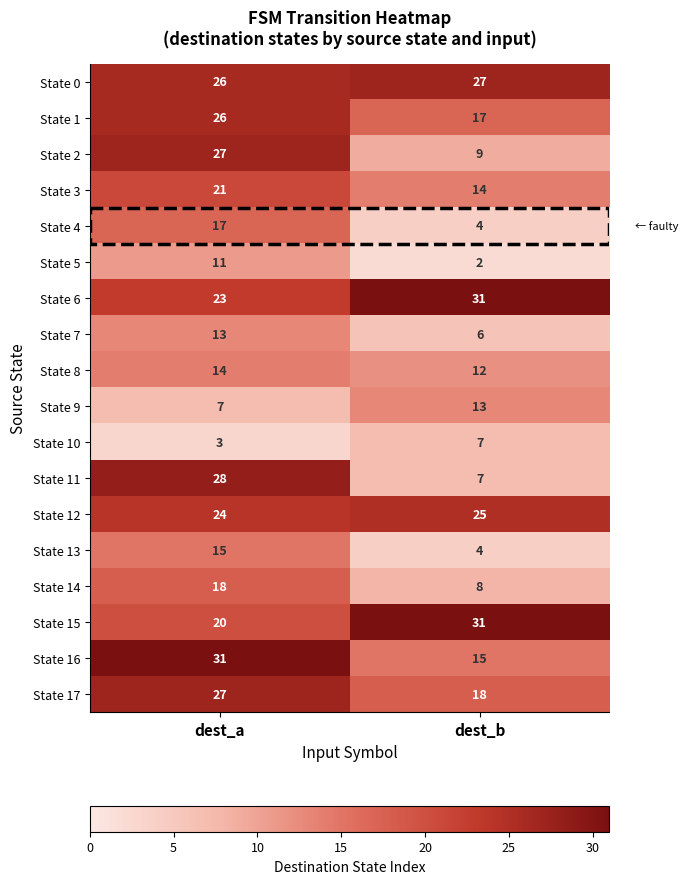

At which category is the sum across all series the highest?

dest_a